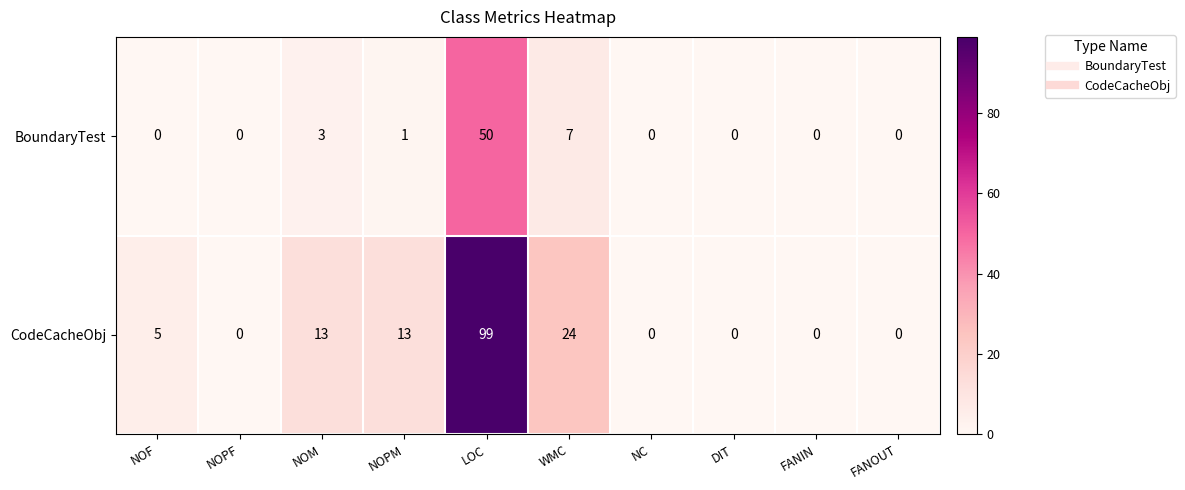

At which category is the sum across all series the highest?

LOC